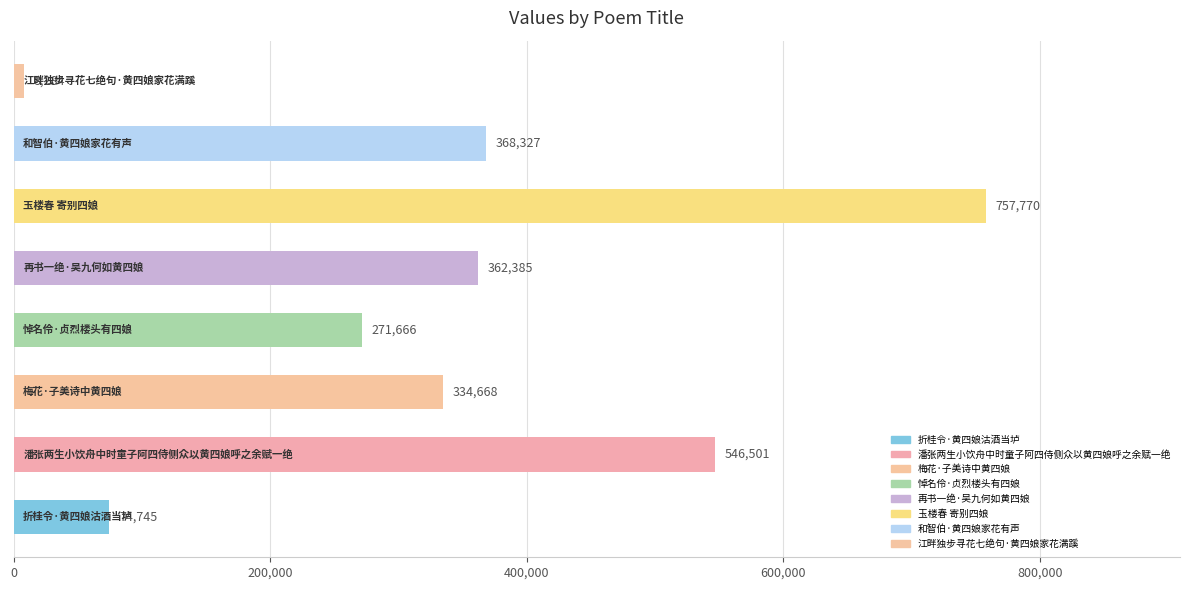

What is the greatest value displayed?

757770